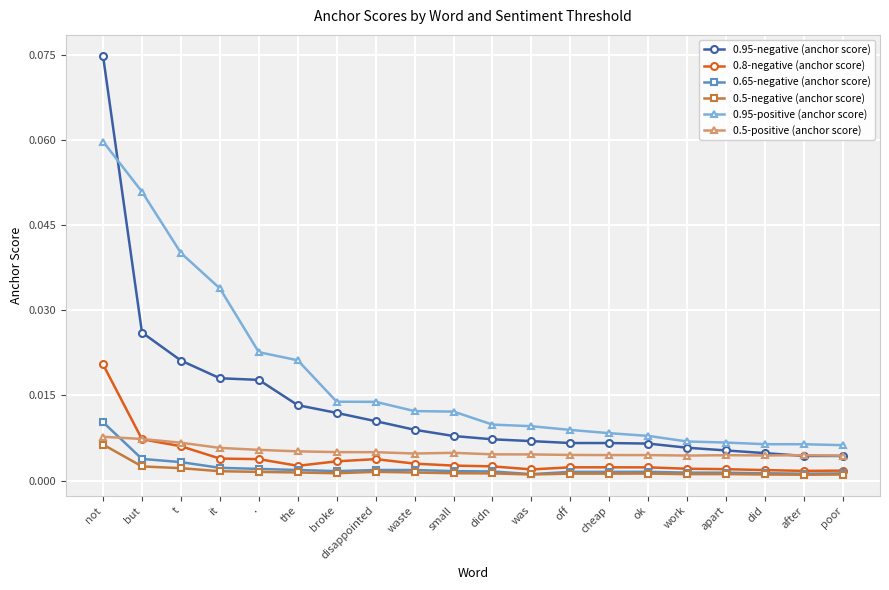

Which category has the highest value in the 0.95-positive (anchor score) series?

not